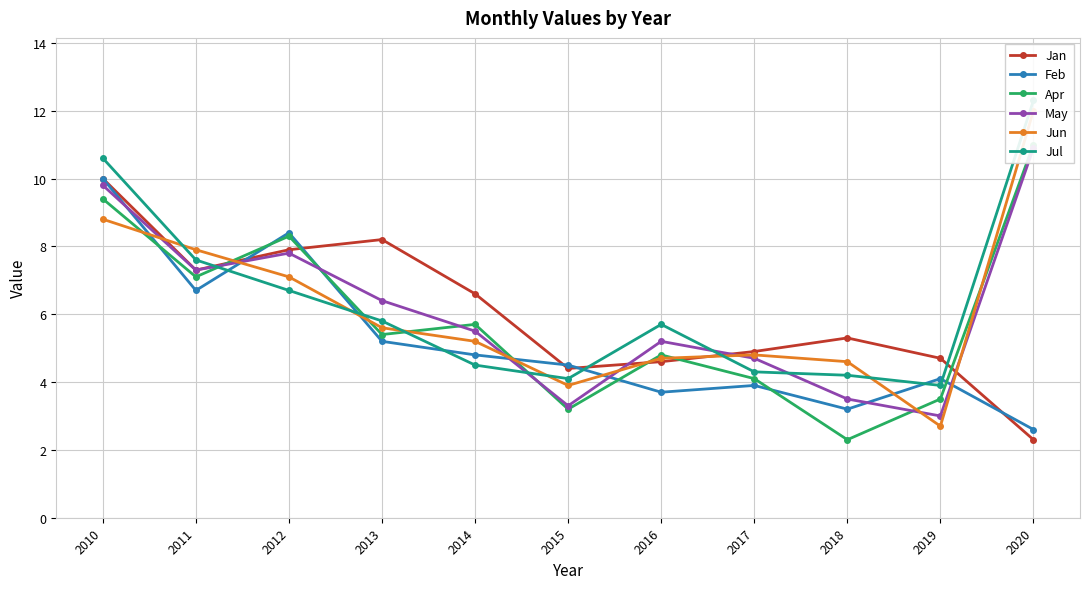

What is the value of the Jul point at the 1st from the left?

10.6